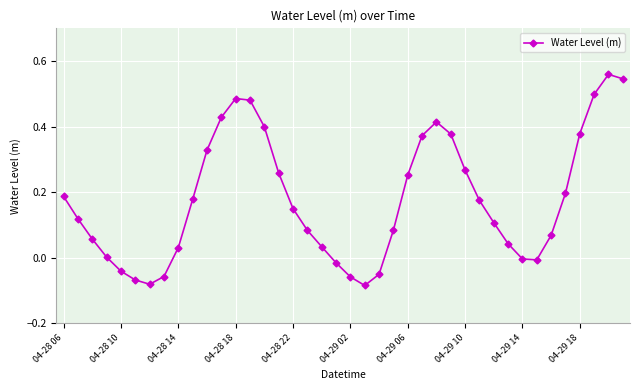

What is the sum of all values?

7.1